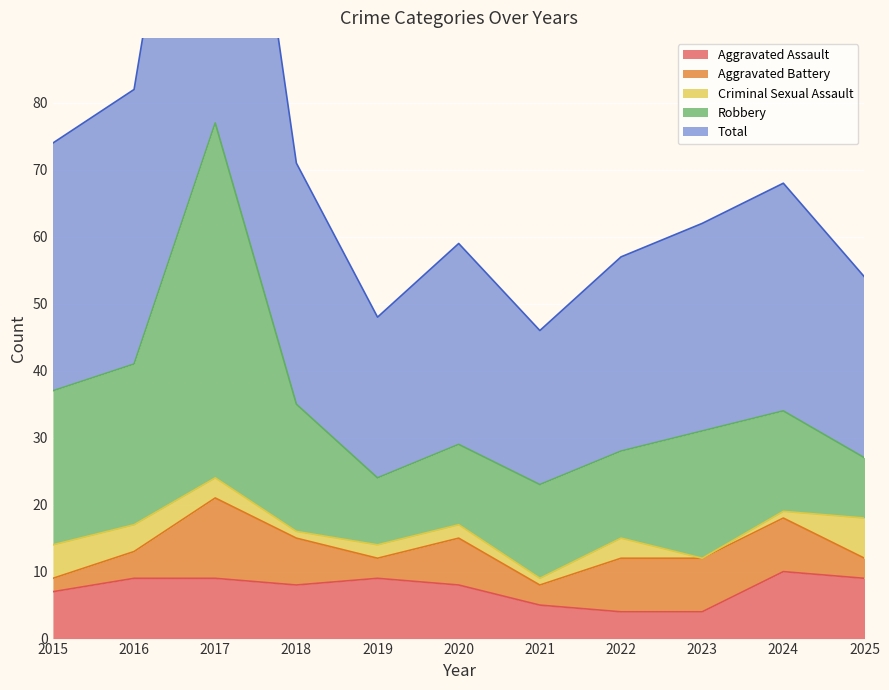

How many lines are shown in the chart?

5